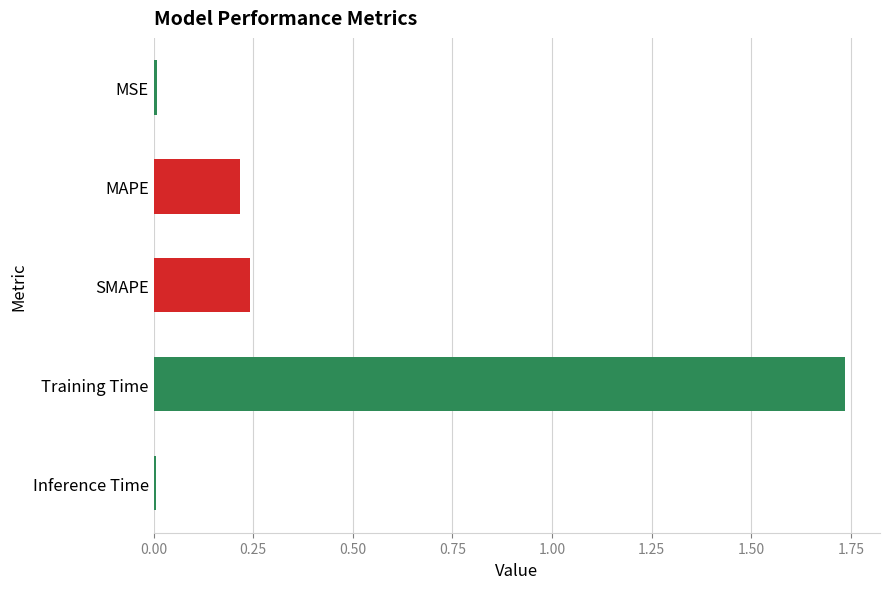

Between SMAPE and Training Time, which is larger?

Training Time